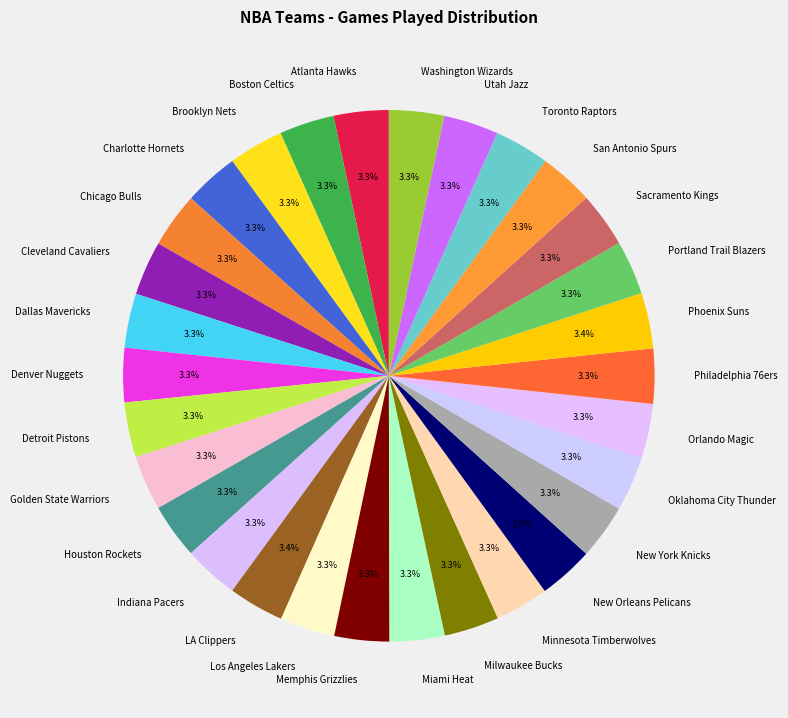

What percentage is the Miami Heat slice, to the nearest percent?

3%